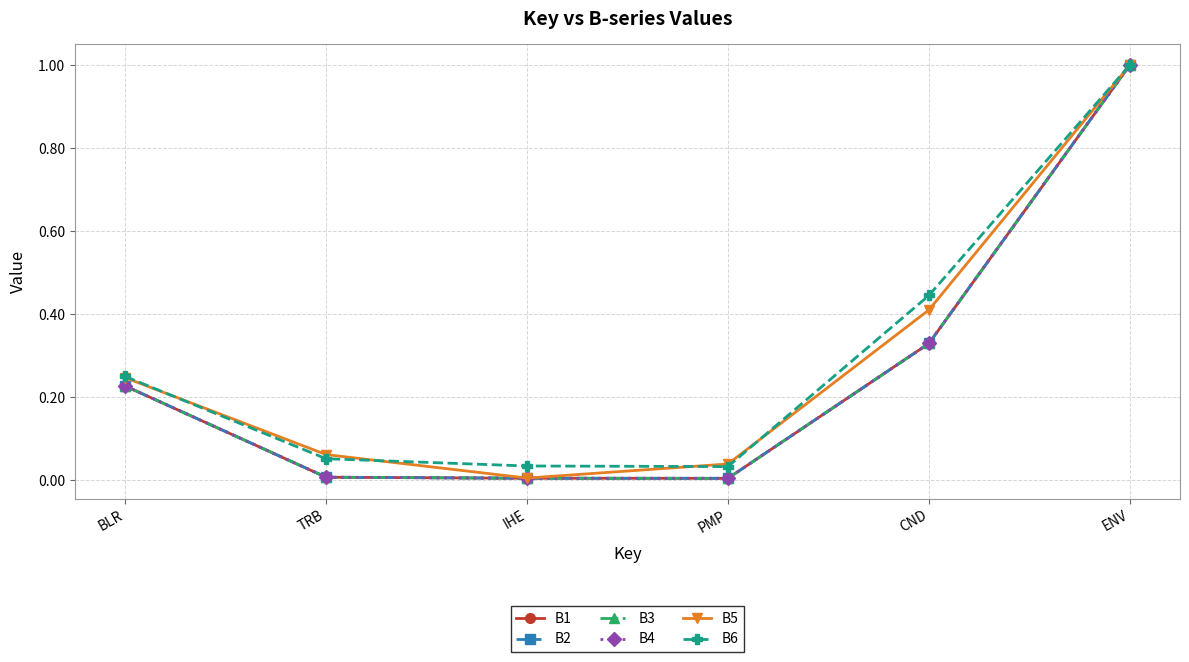

Is this an area chart (filled region under the line)?

No